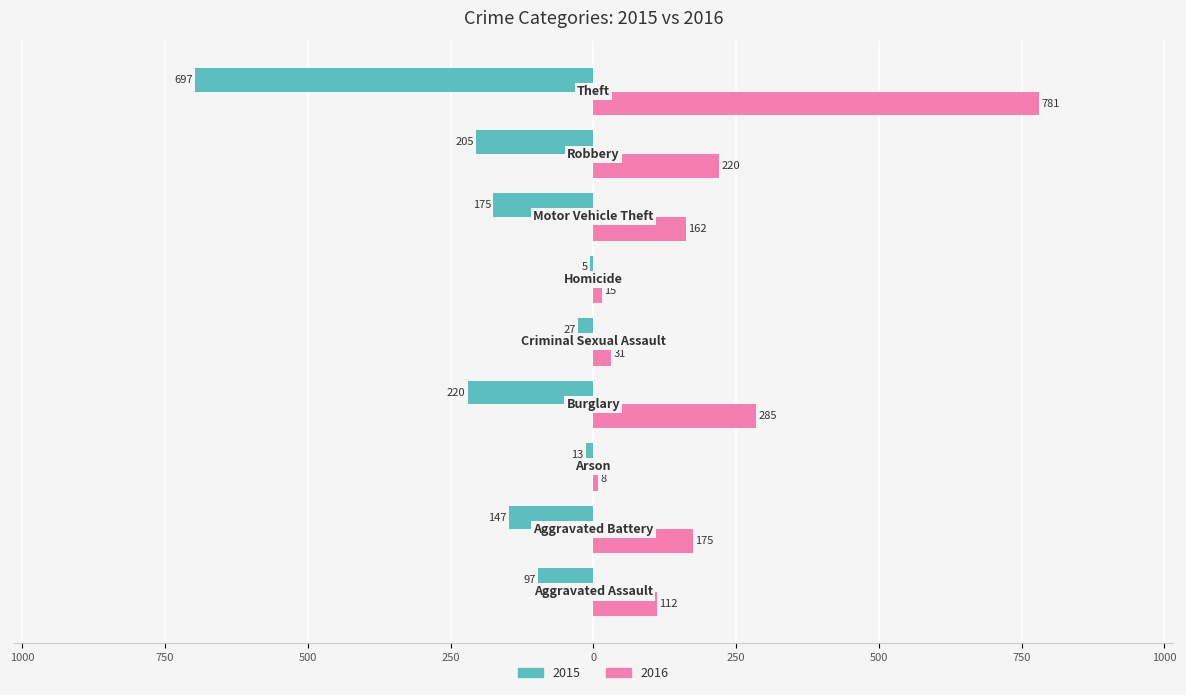

Which series has the largest total across all categories?

2016